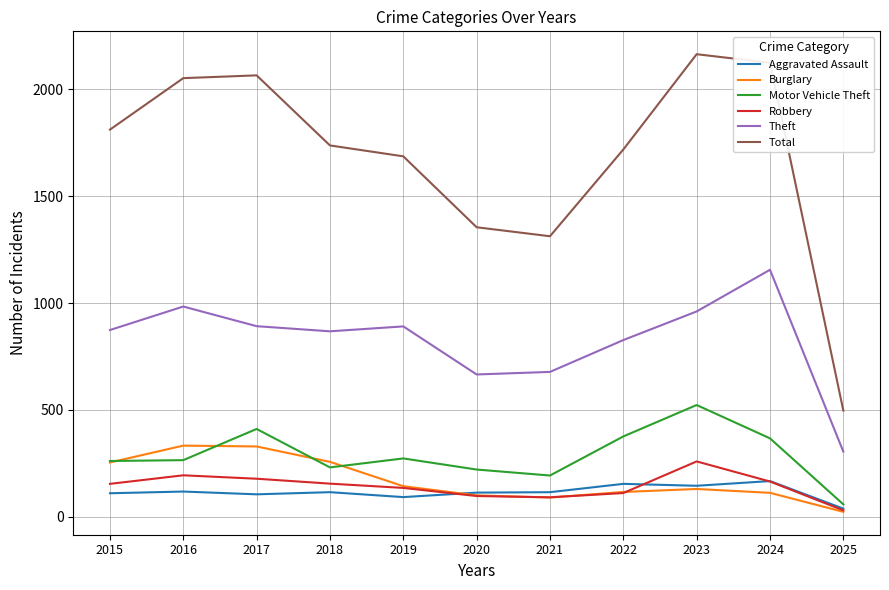

At how many categories does at least one series exceed 1220?

10